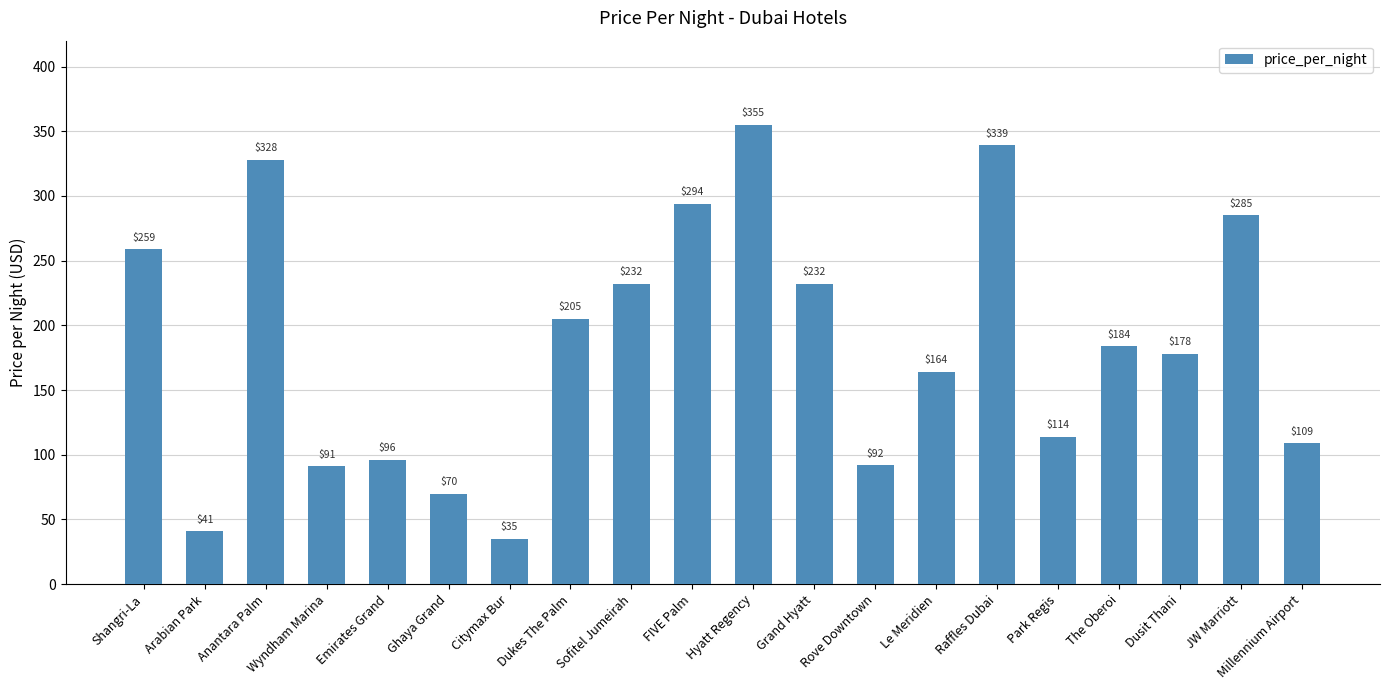

What is the difference between the values at Citymax Bur and Anantara Palm?

293